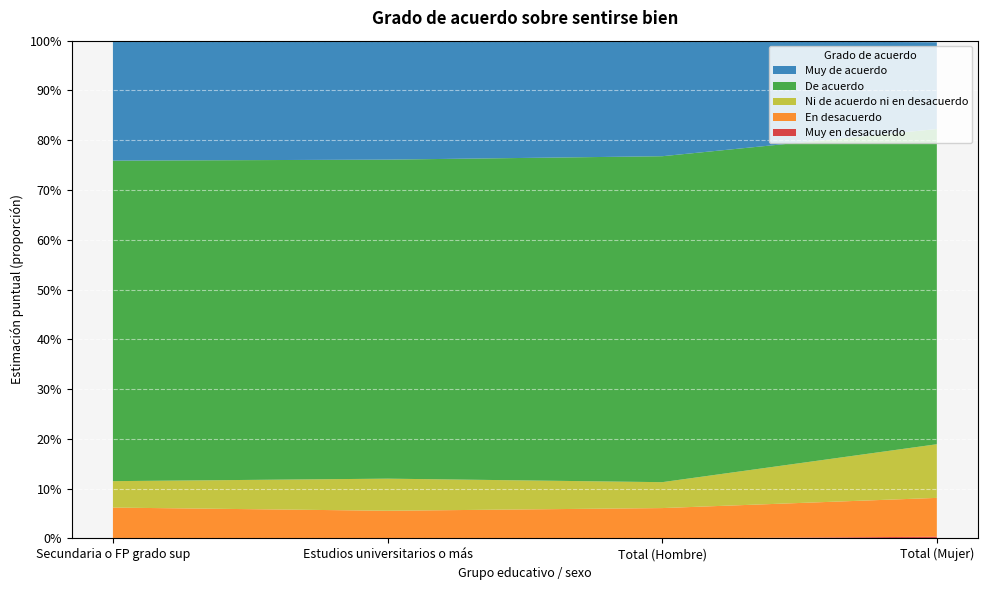

Reading left to right, transcribe all the data shown in this chart.

Muy en desacuerdo: 0.0	0.0	0.0	0.0
En desacuerdo: 0.1	0.1	0.1	0.1
Ni de acuerdo ni en desacuerdo: 0.1	0.1	0.1	0.1
De acuerdo: 0.6	0.6	0.7	0.6
Muy de acuerdo: 0.2	0.2	0.2	0.2